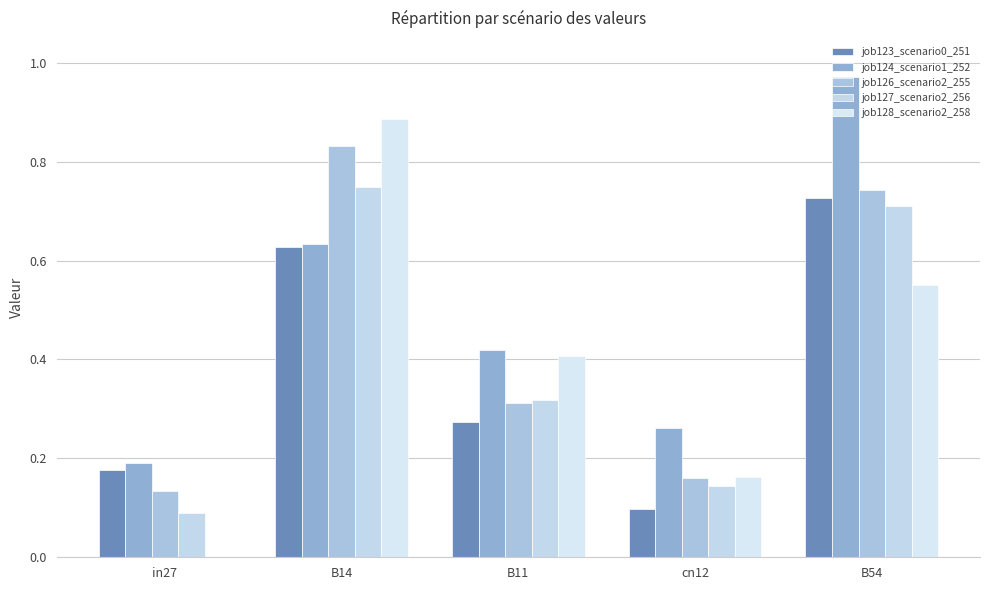

At which category is the sum across all series the highest?

B14